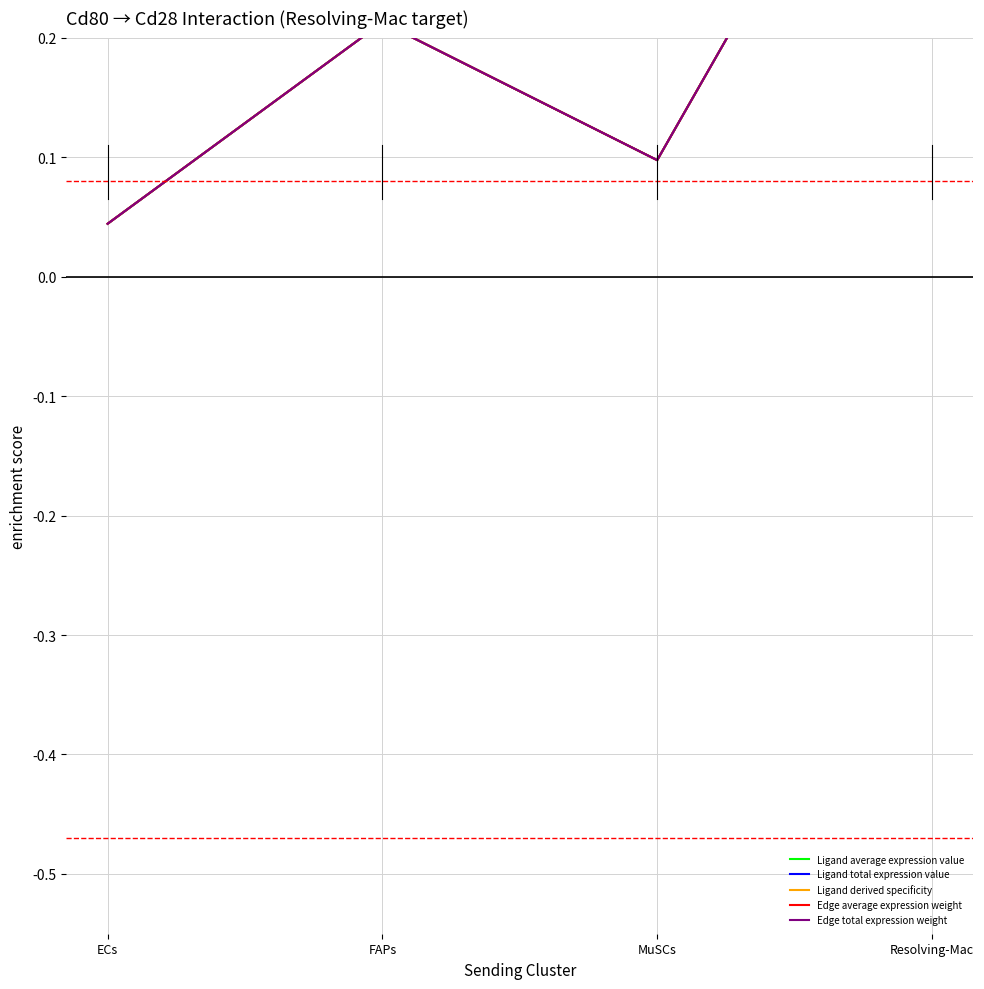

Where is the first local minimum for Ligand derived specificity?

MuSCs